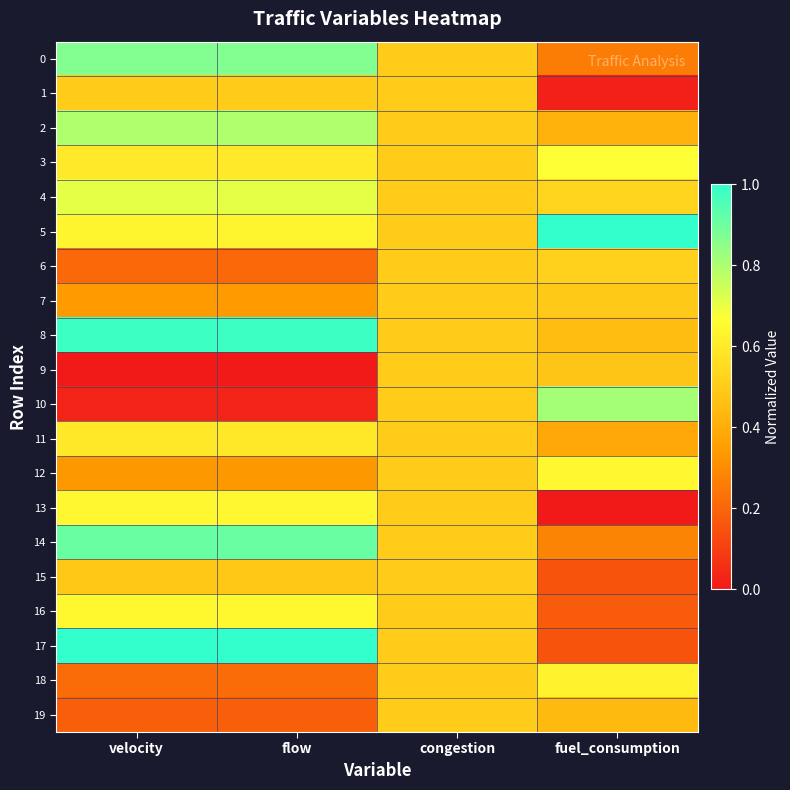

At velocity, list the series in order from smallest to largest.

9, 10, 19, 6, 18, 12, 7, 15, 1, 11, 3, 5, 13, 16, 4, 2, 0, 14, 8, 17